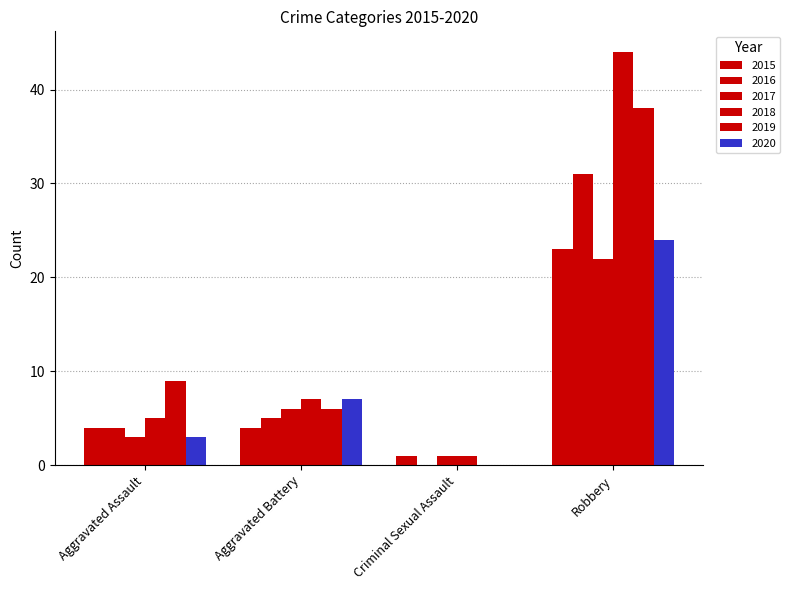

Between Aggravated Assault and Robbery, which series saw the biggest shift?

2018